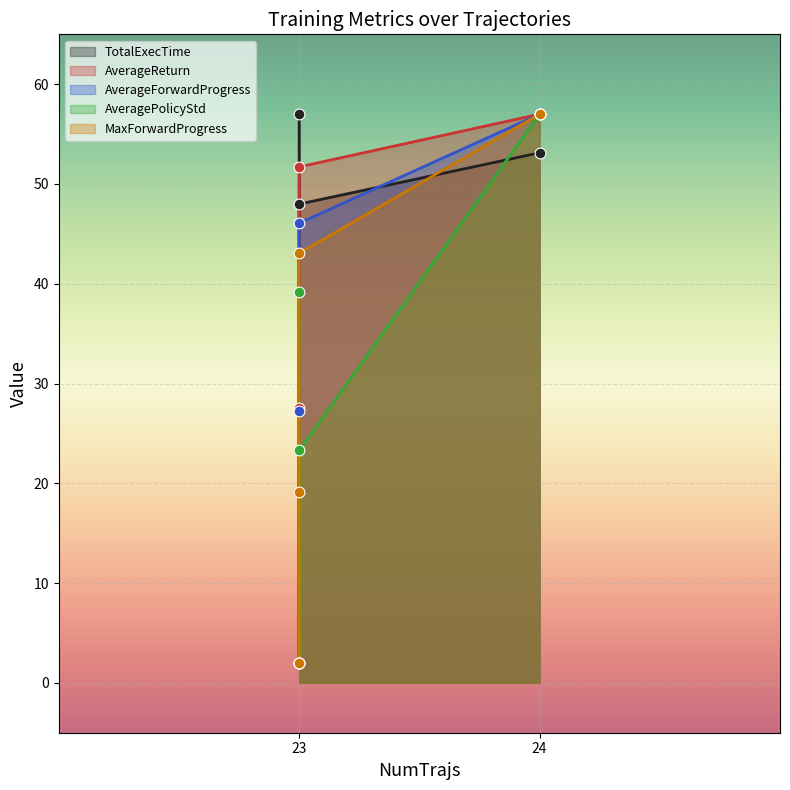

At which category is the sum across all series the highest?

24